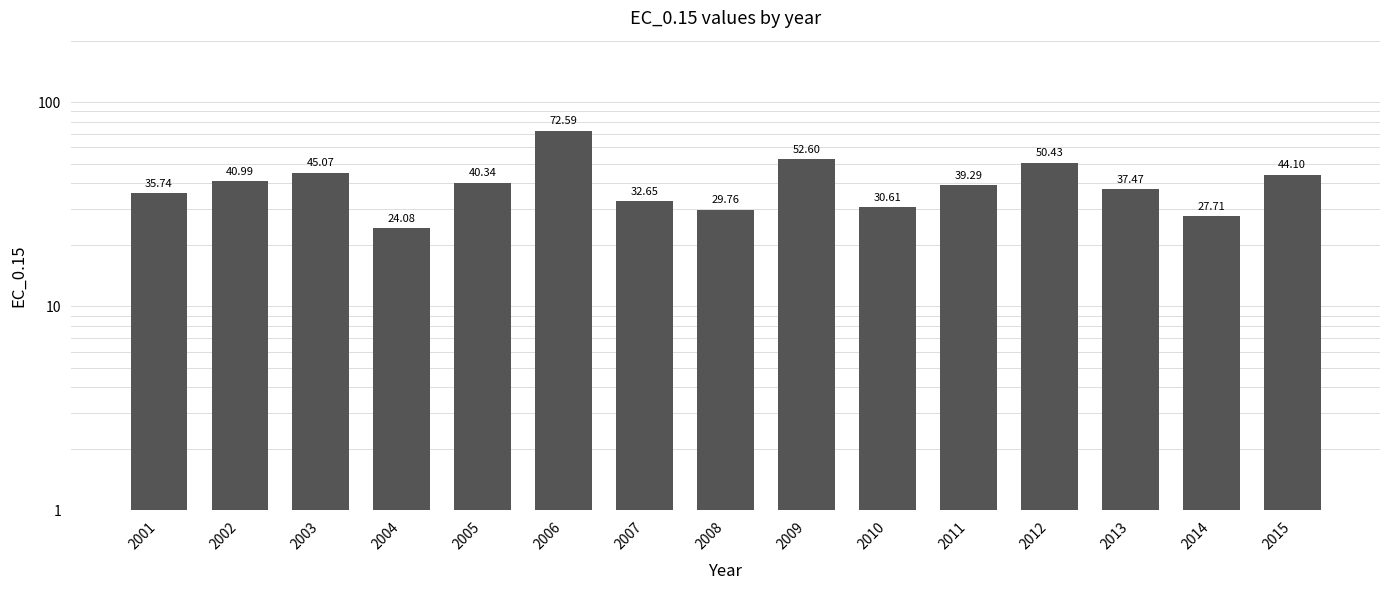

How many bars are there in total?

15